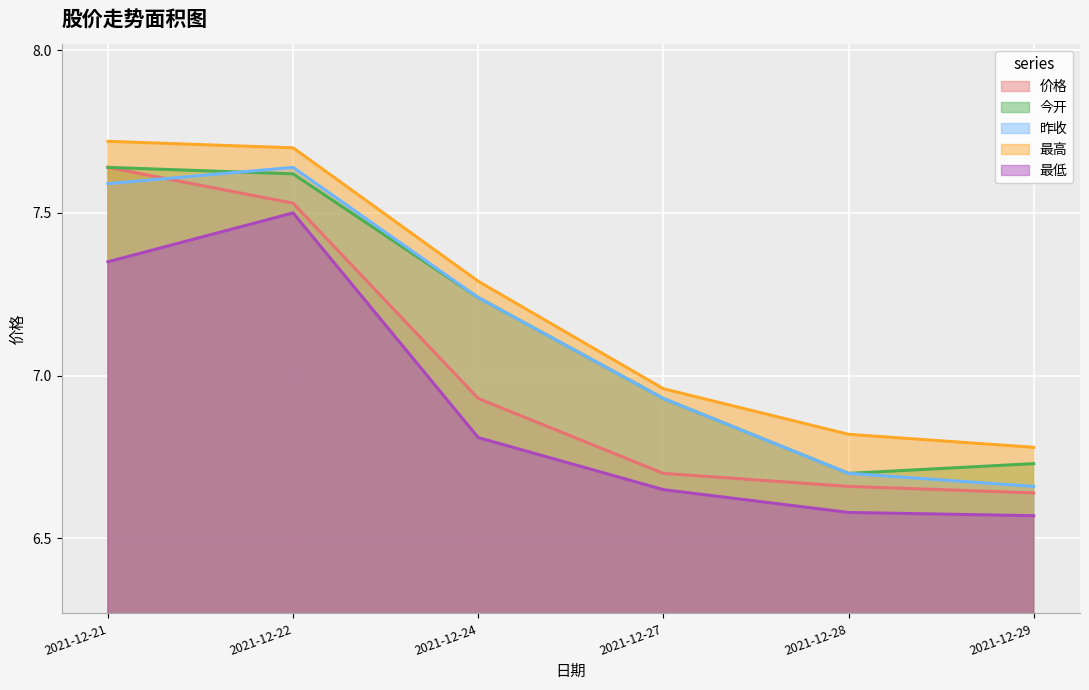

List the series in order of their peak value, lowest first.

最低, 价格, 今开, 昨收, 最高